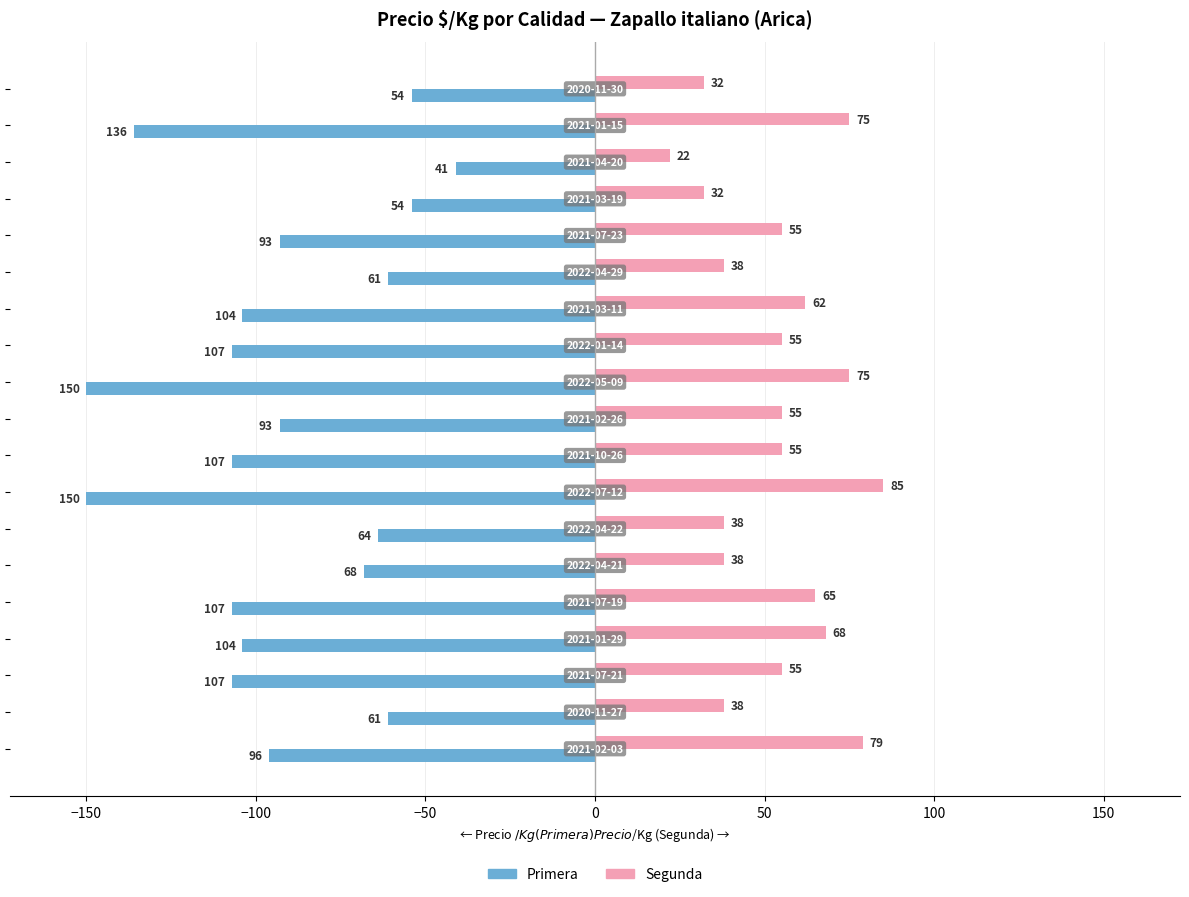

What is the minimum value shown in the chart?

-150